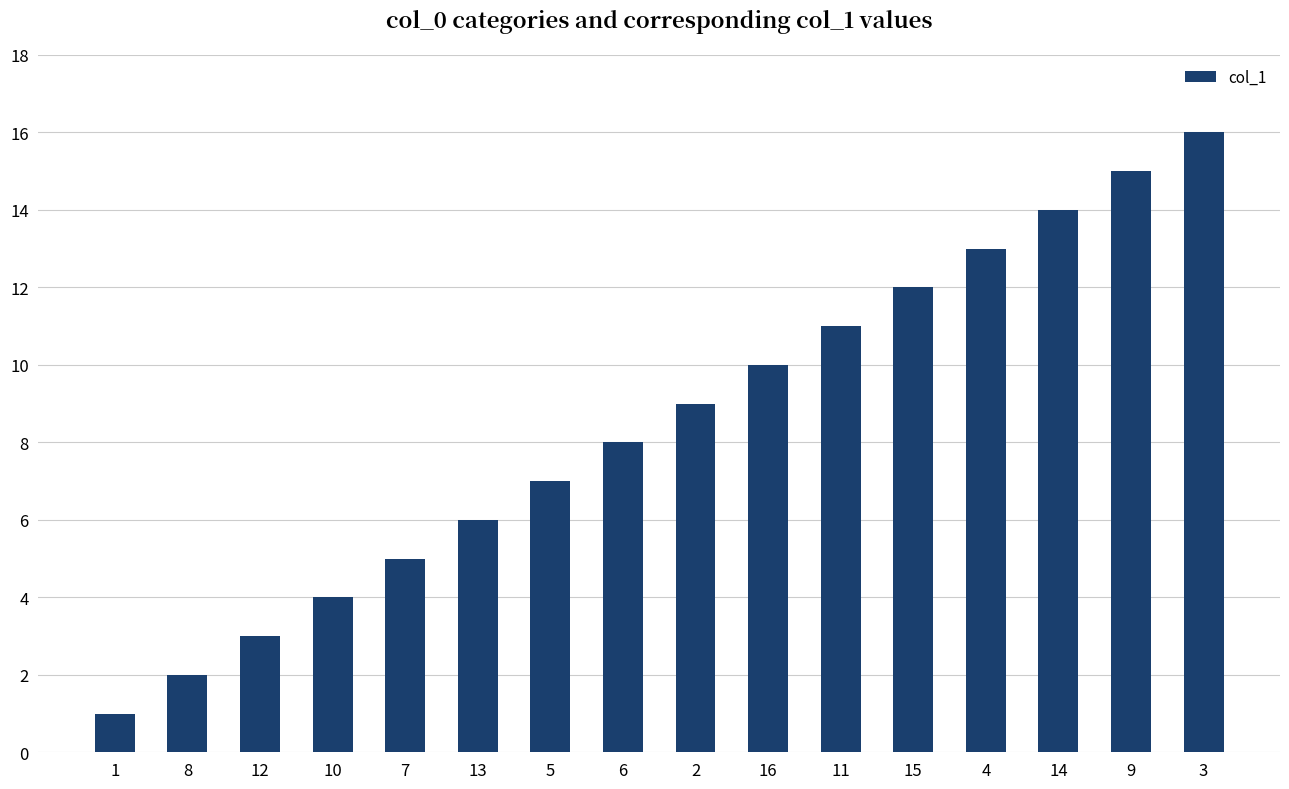

List the labels in order of value, smallest first.

1, 8, 12, 10, 7, 13, 5, 6, 2, 16, 11, 15, 4, 14, 9, 3